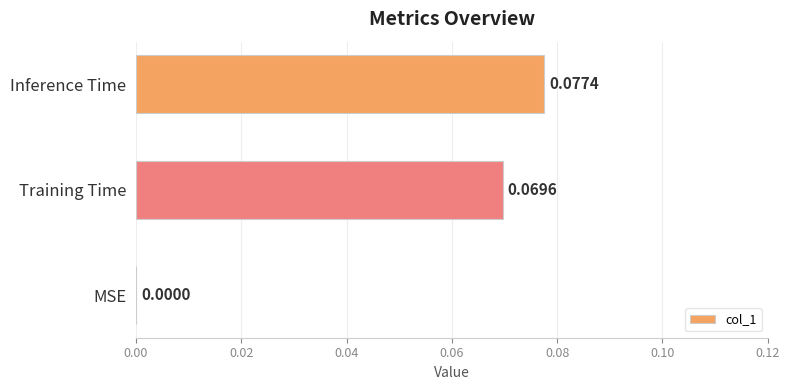

Which label corresponds to the largest value in the chart?

Inference Time